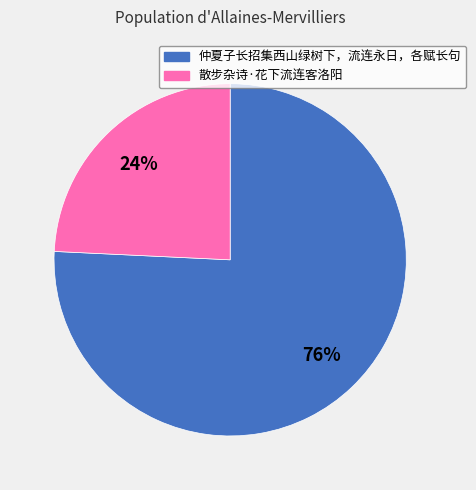

What is the smallest slice in the pie chart?

散步杂诗·花下流连客洛阳